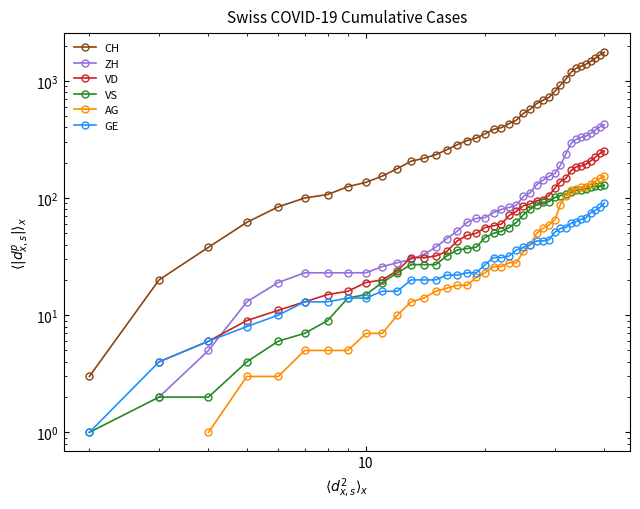

How many lines are shown in the chart?

6